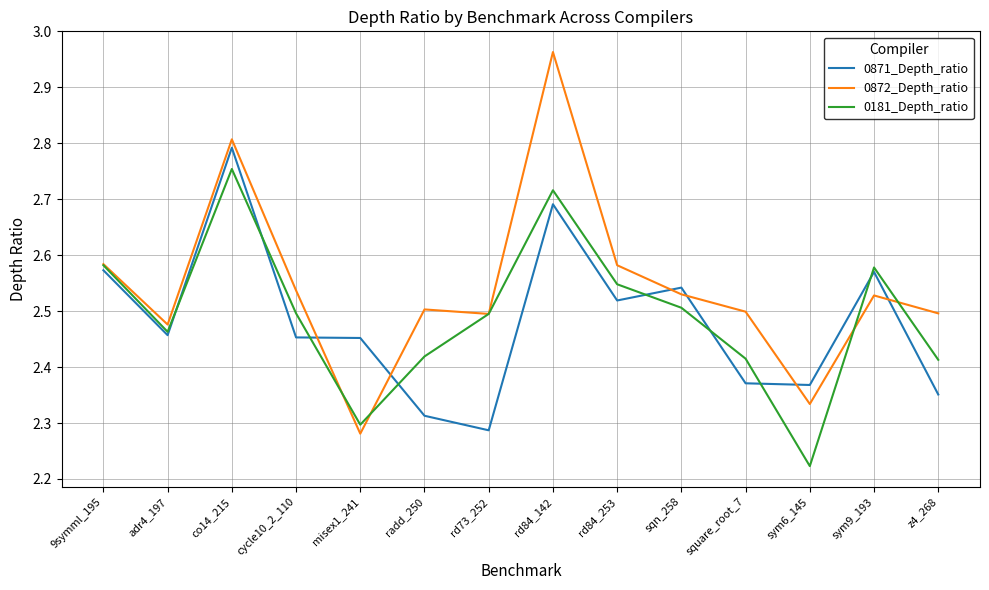

Is the value of 0871_Depth_ratio at cycle10_2_110 greater than the value of 0872_Depth_ratio at cycle10_2_110?

No